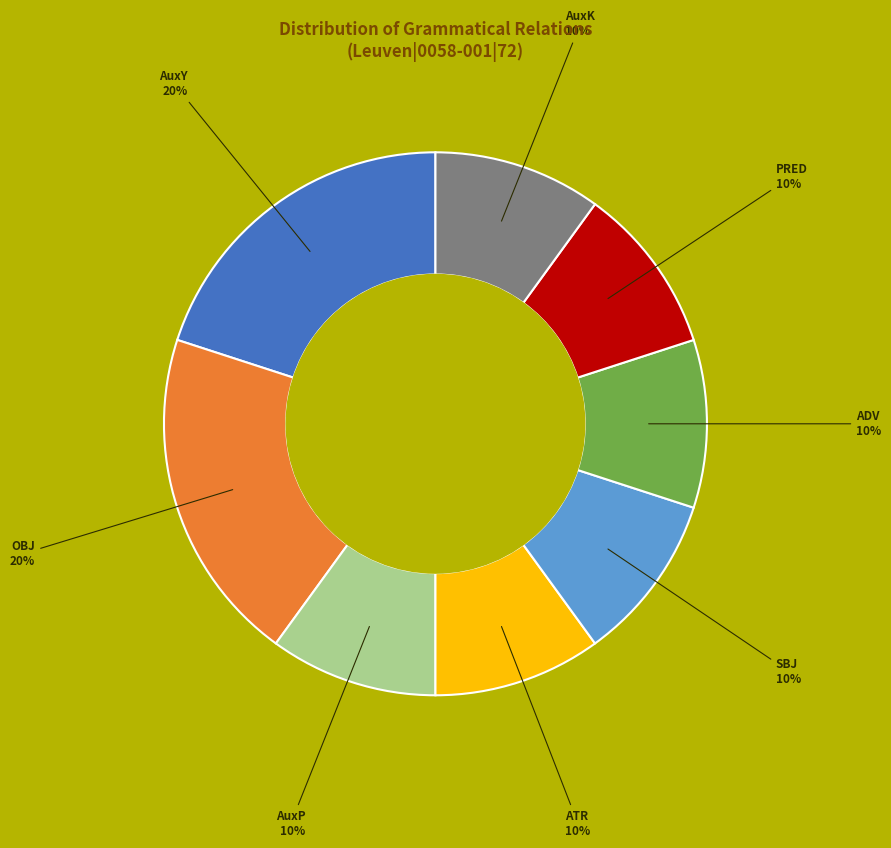

Is there any slice that represents more than half of the pie?

No